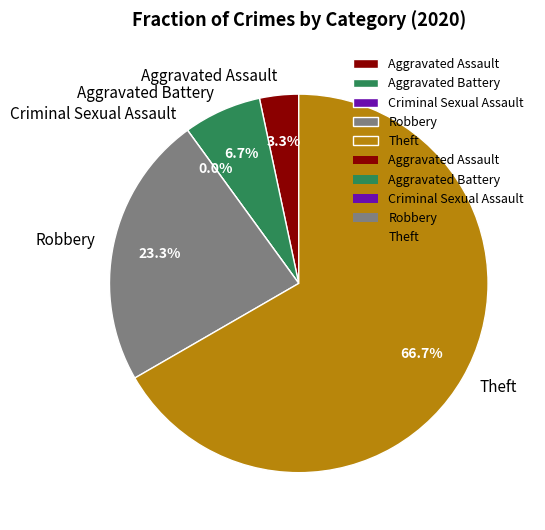

To the nearest percent, what is the difference between the largest and smallest slice percentages?

67%